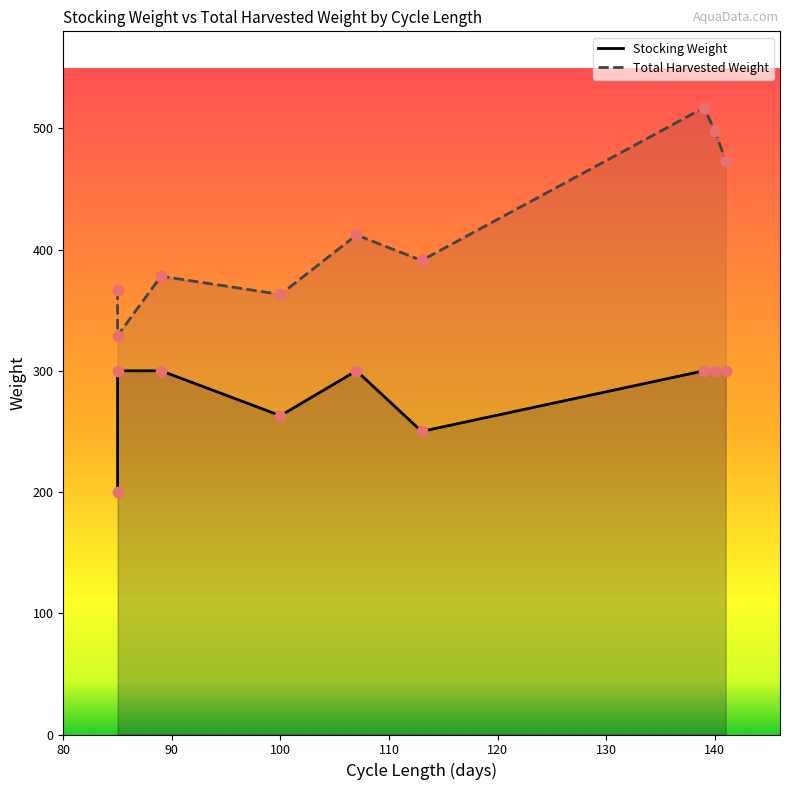

Which series has the largest Y range (max minus min)?

Total Harvested Weight